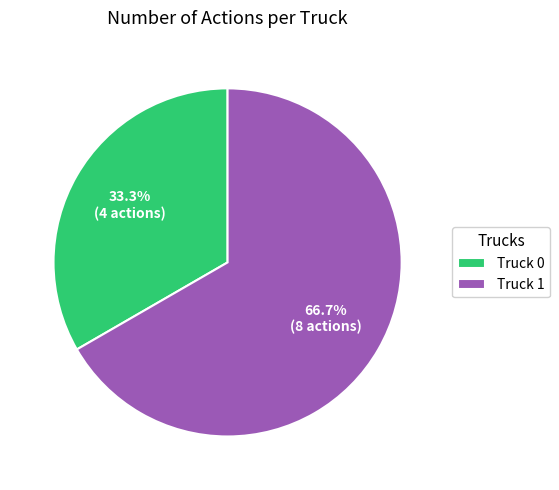

To the nearest percent, what is the combined percentage of Truck 0 and Truck 1?

100%